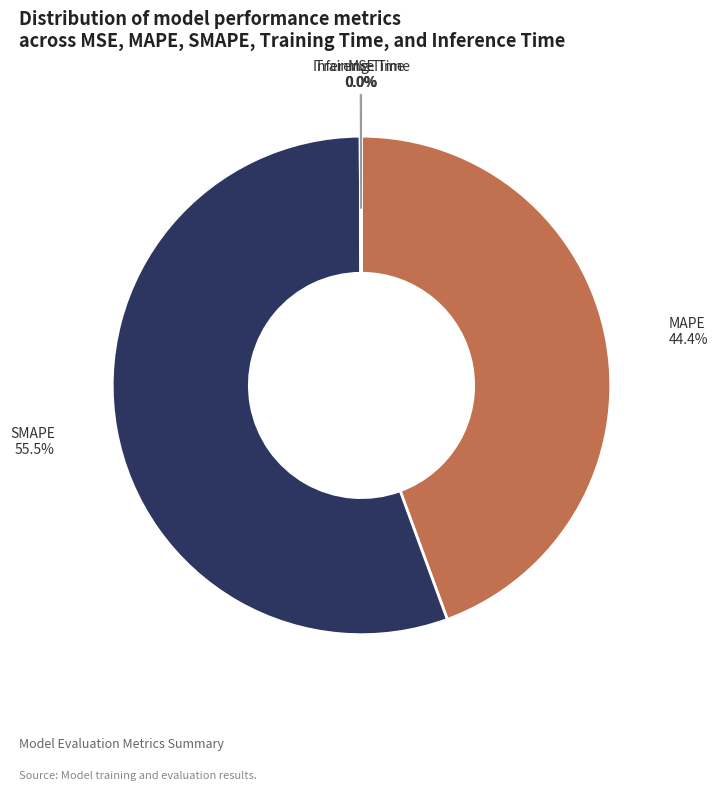

Between MAPE and SMAPE, which is larger?

SMAPE